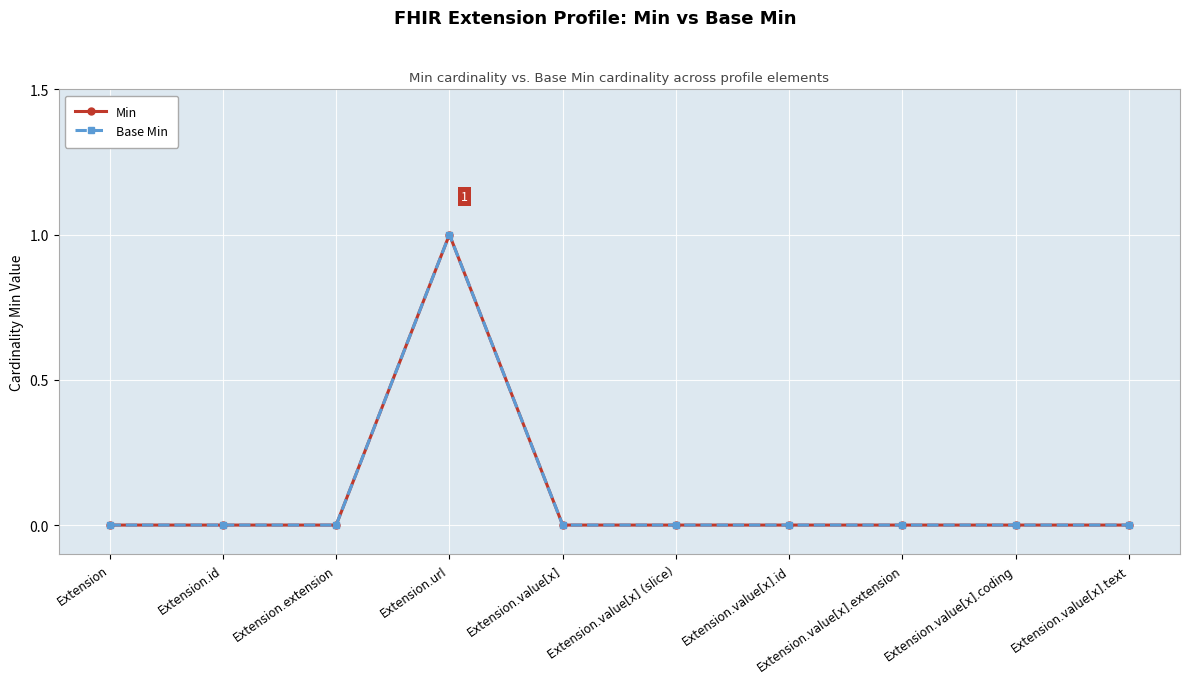

Reading left to right, extract all data points from this chart.

Min: 0	0	0	1	0	0	0	0	0	0
Base Min: 0	0	0	1	0	0	0	0	0	0